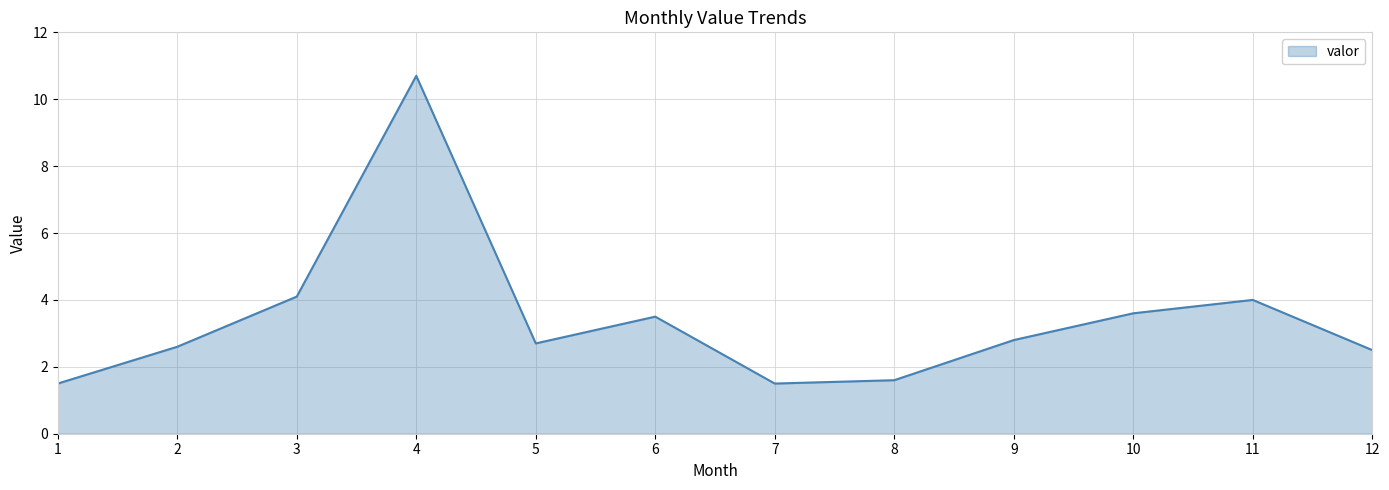

How many interior local valleys (lower than both neighbors) does the data have?

2